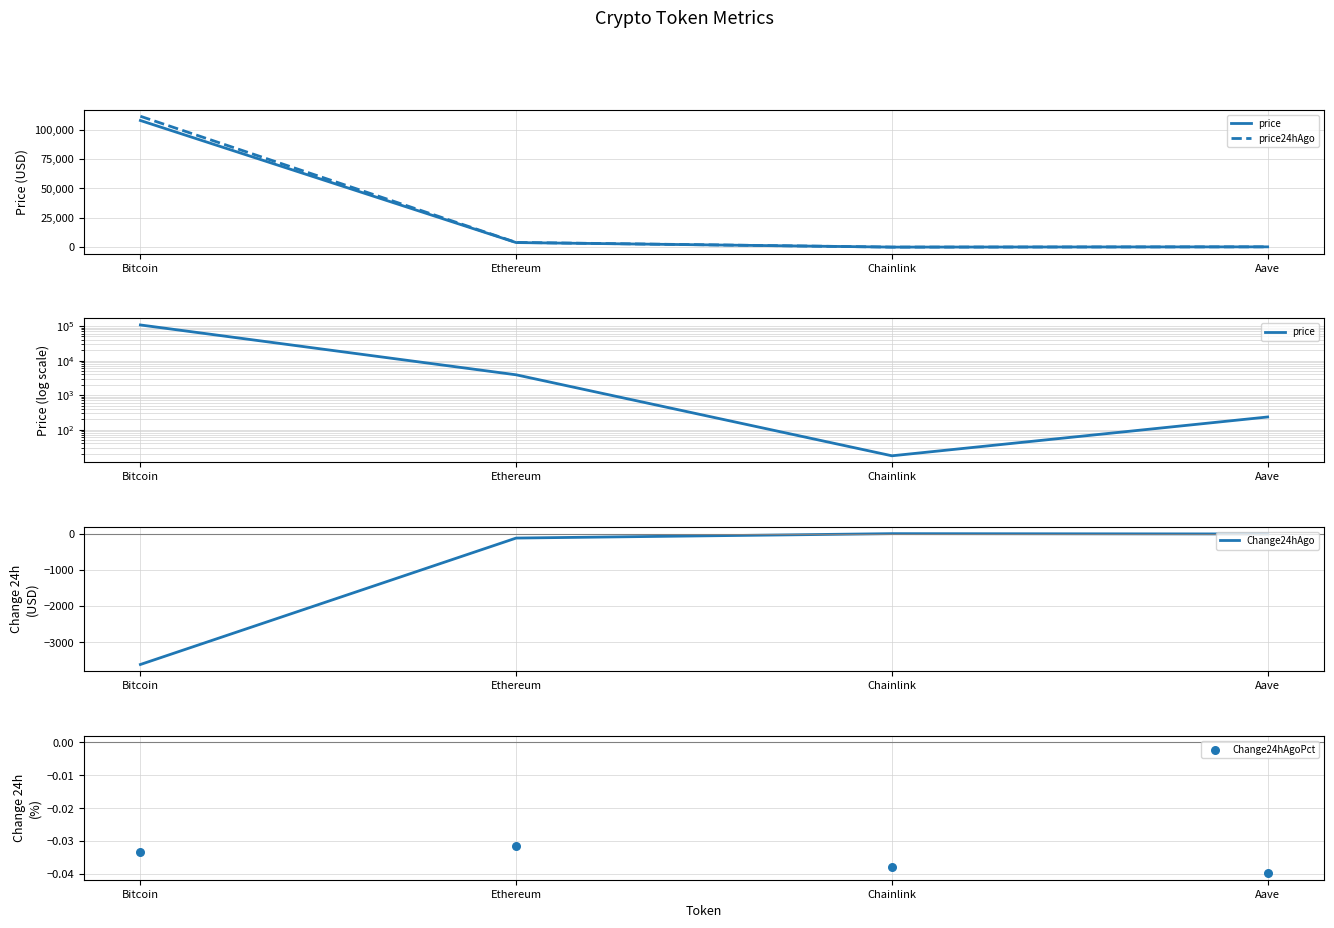

Which series has the largest total across all categories?

price24hAgo